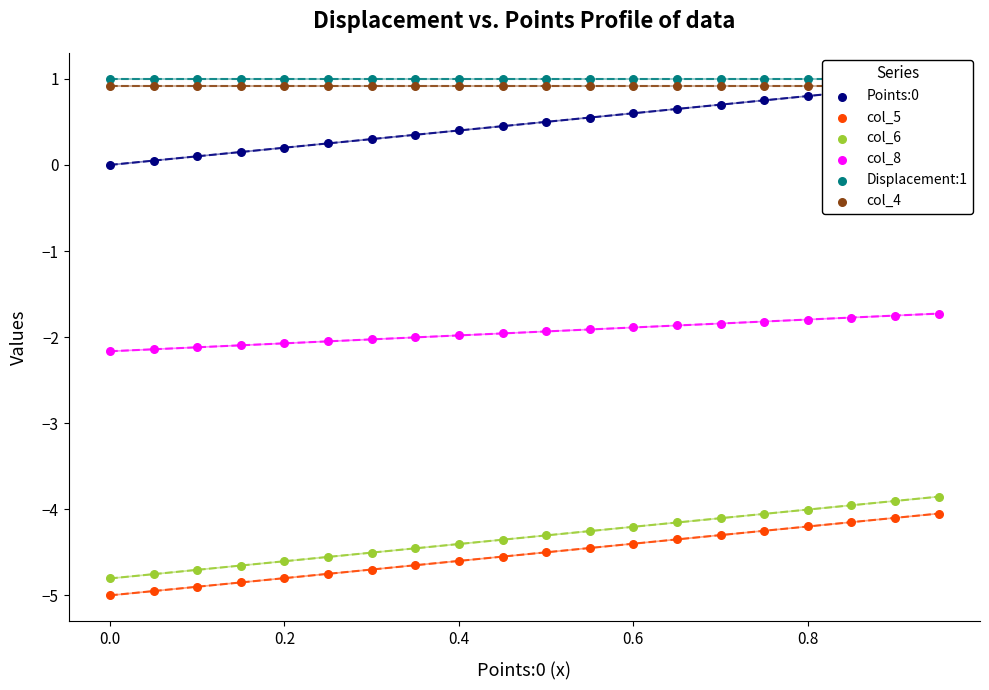

Which series has the widest spread of Y values?

col_5